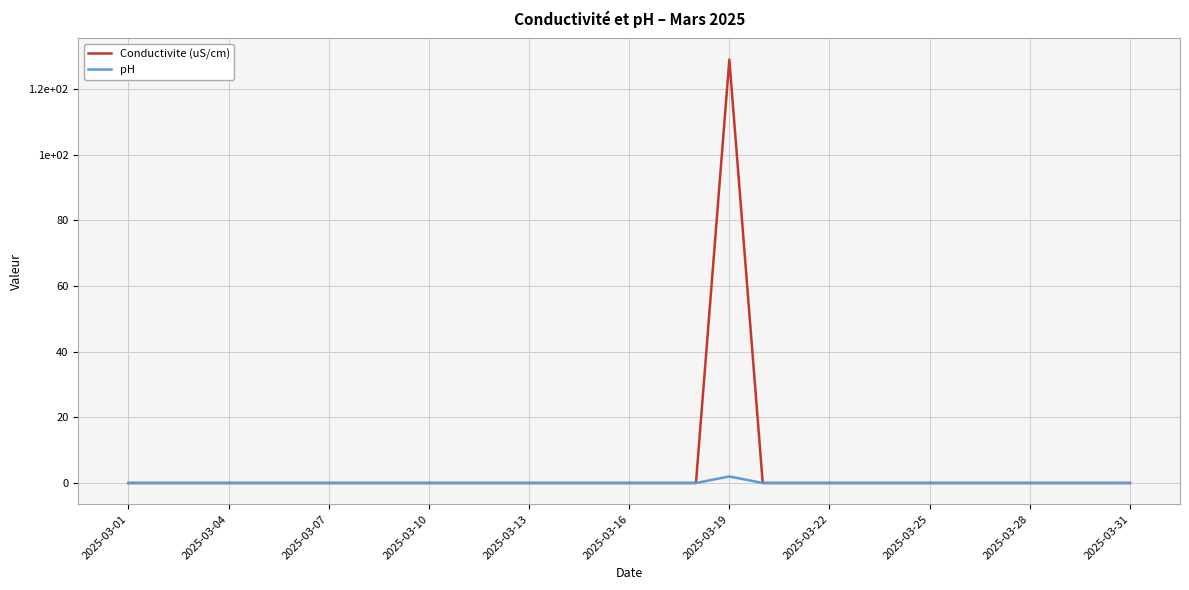

What are all the series names shown in the legend?

Conductivite (uS/cm), pH